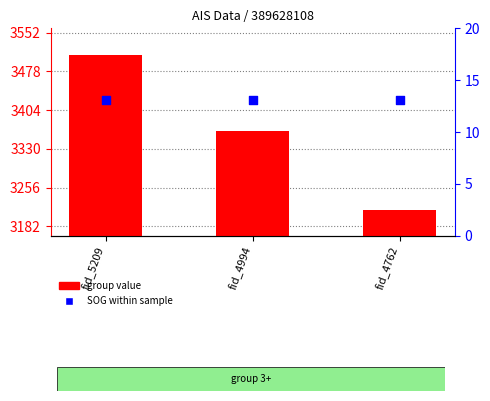

At which category is the sum across all series the highest?

fid_5209